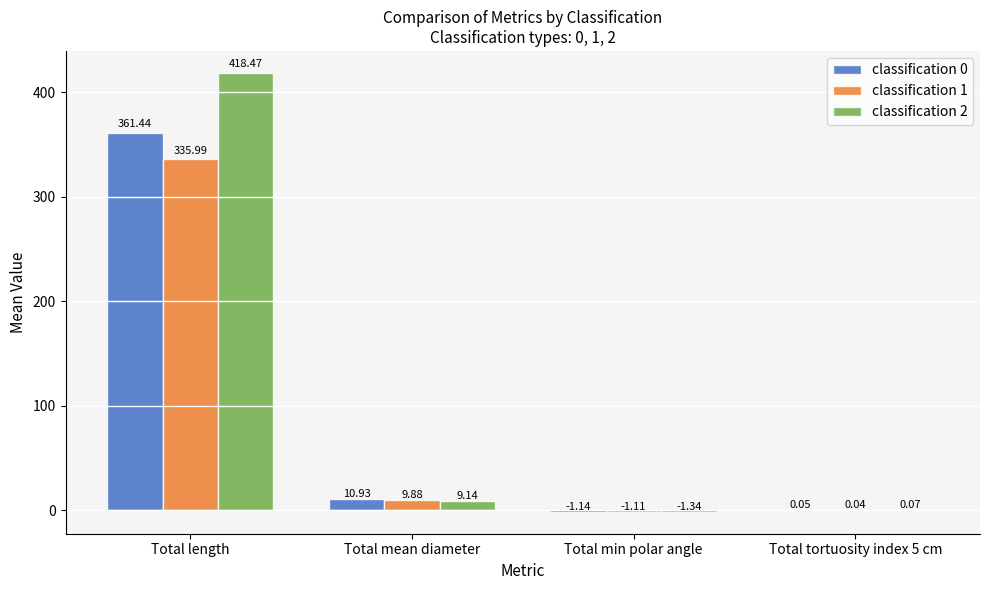

How many groups of bars are there?

4